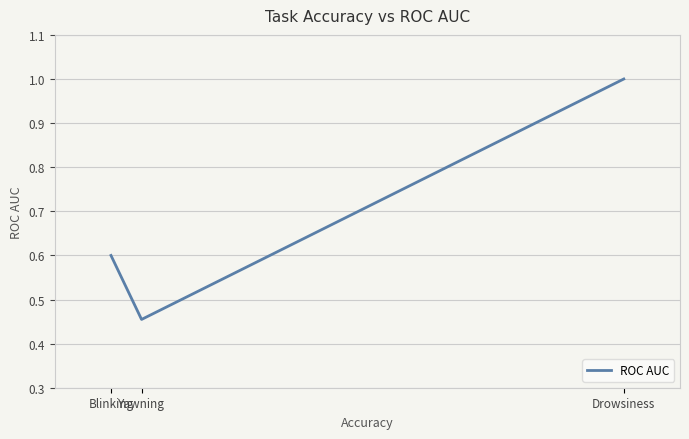

Is it true that the value at Blinking is 1.0?

False